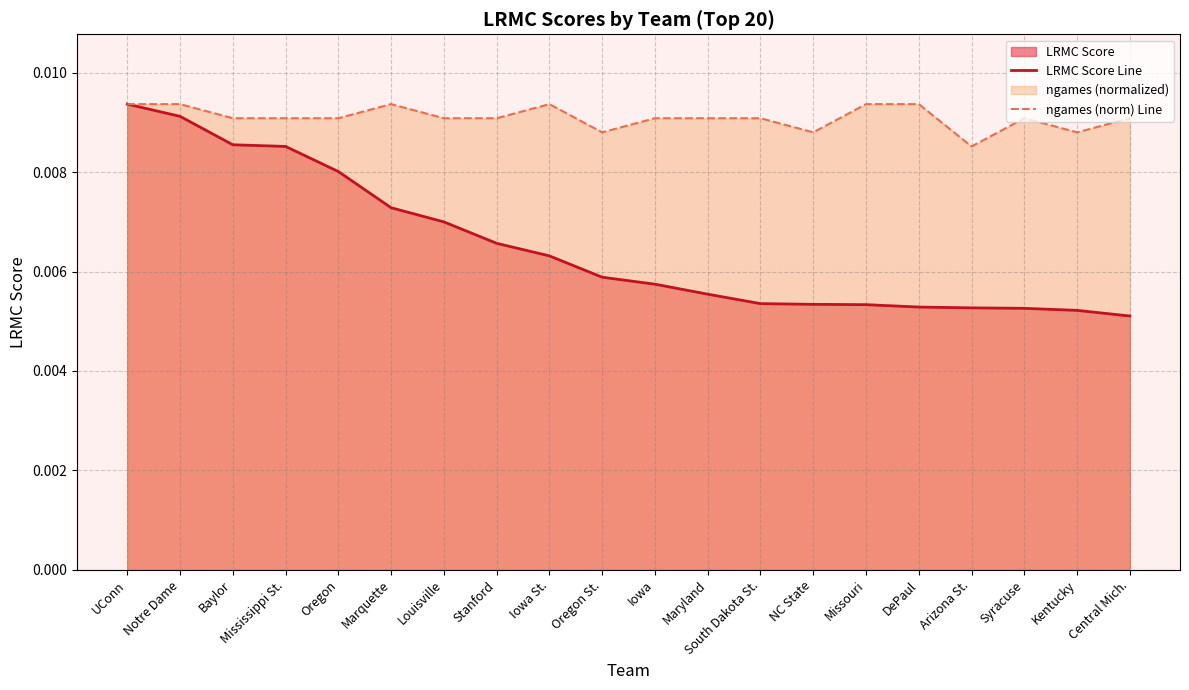

Between UConn and Oregon, which series saw the biggest shift?

LRMC Score Line